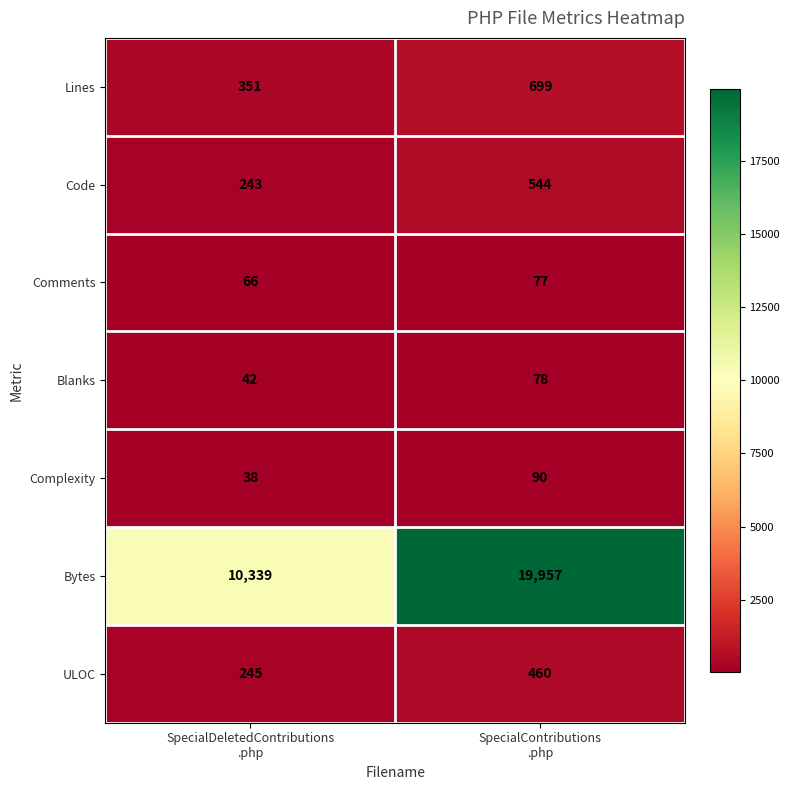

Which category has the highest value across all series?

SpecialContributions
.php